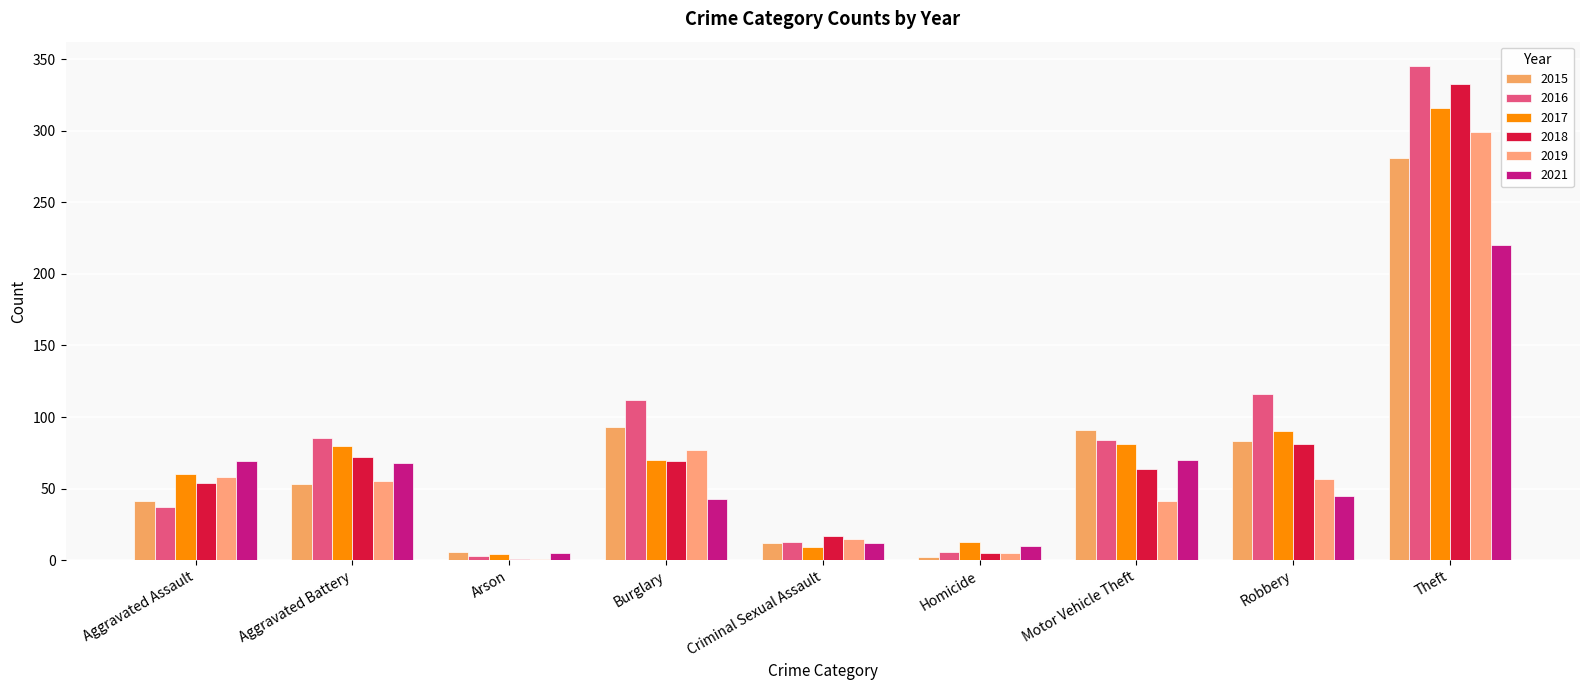

How many groups of bars are there?

9